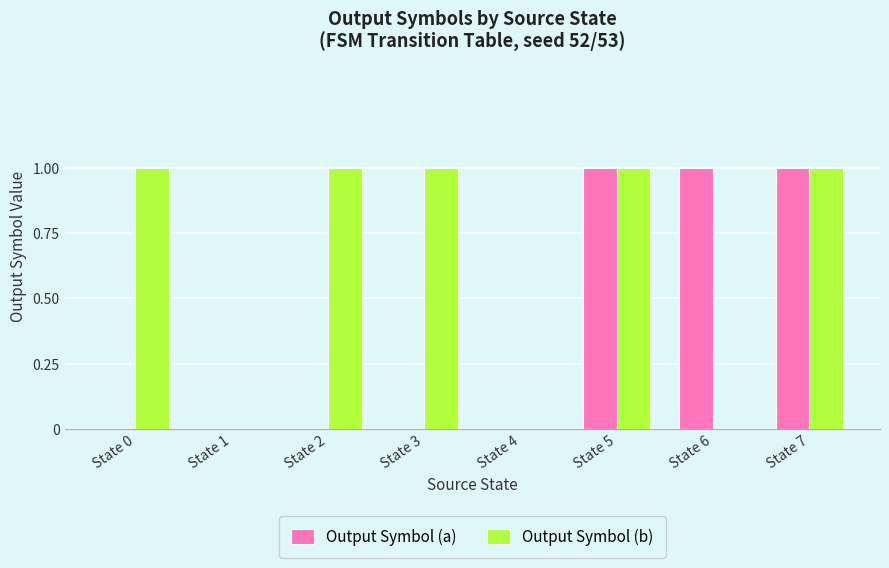

Which series changed the most between State 3 and State 5?

Output Symbol (a)